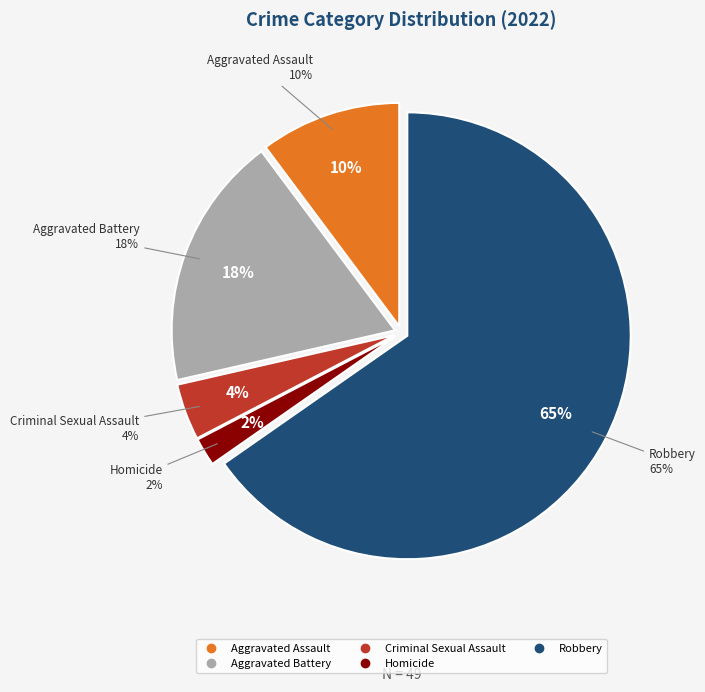

How many slices are in this pie chart?

5